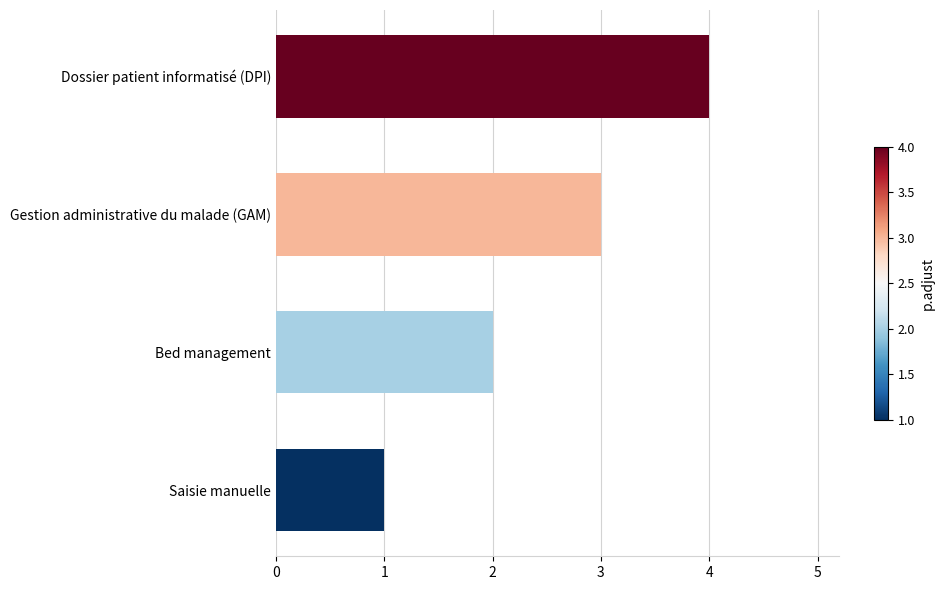

Between Bed management and Saisie manuelle, which is larger?

Bed management